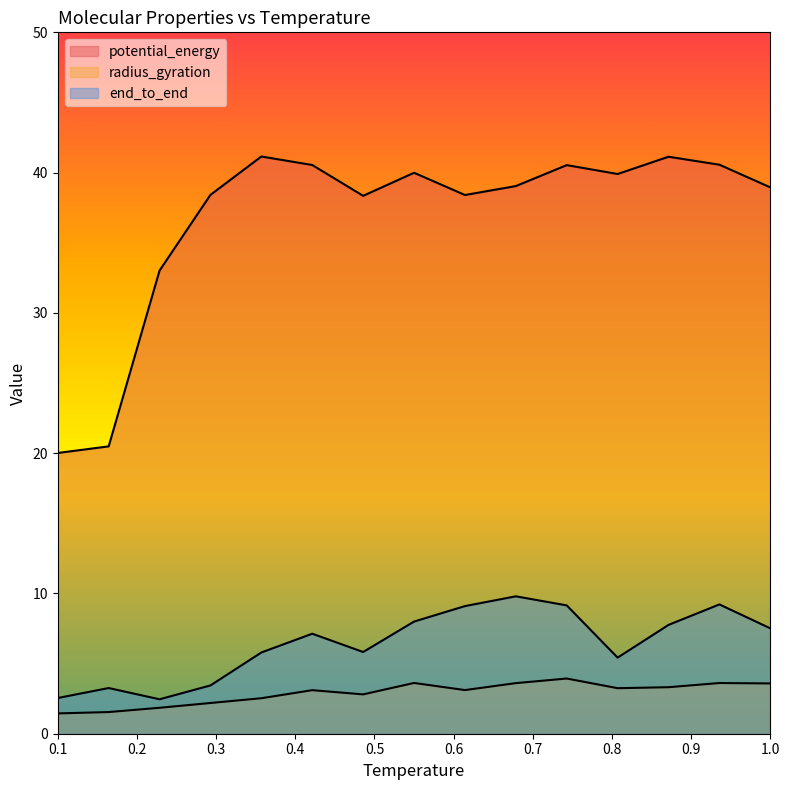

Which series has the widest spread of values?

potential_energy